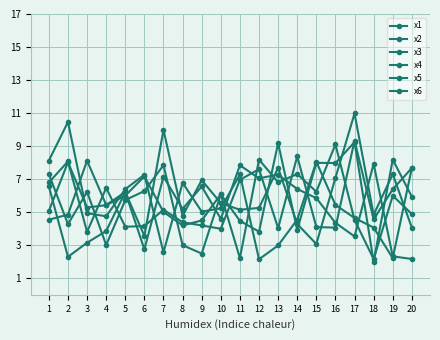

Between which two adjacent categories do x4 and x2 first intersect?

1 and 2